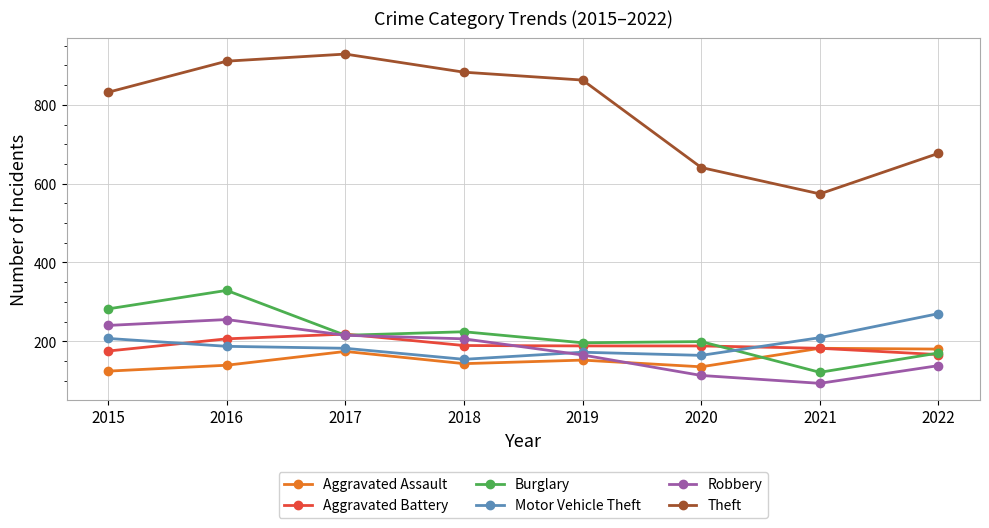

At which label does Burglary first exceed 215?

2015